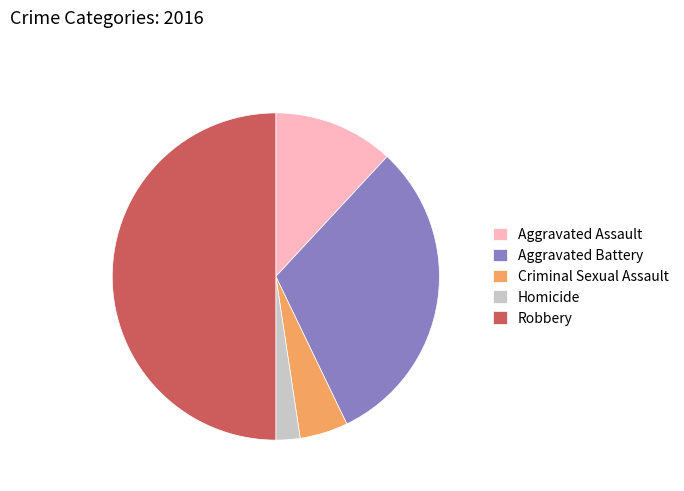

What is the smallest slice in the pie chart?

Homicide